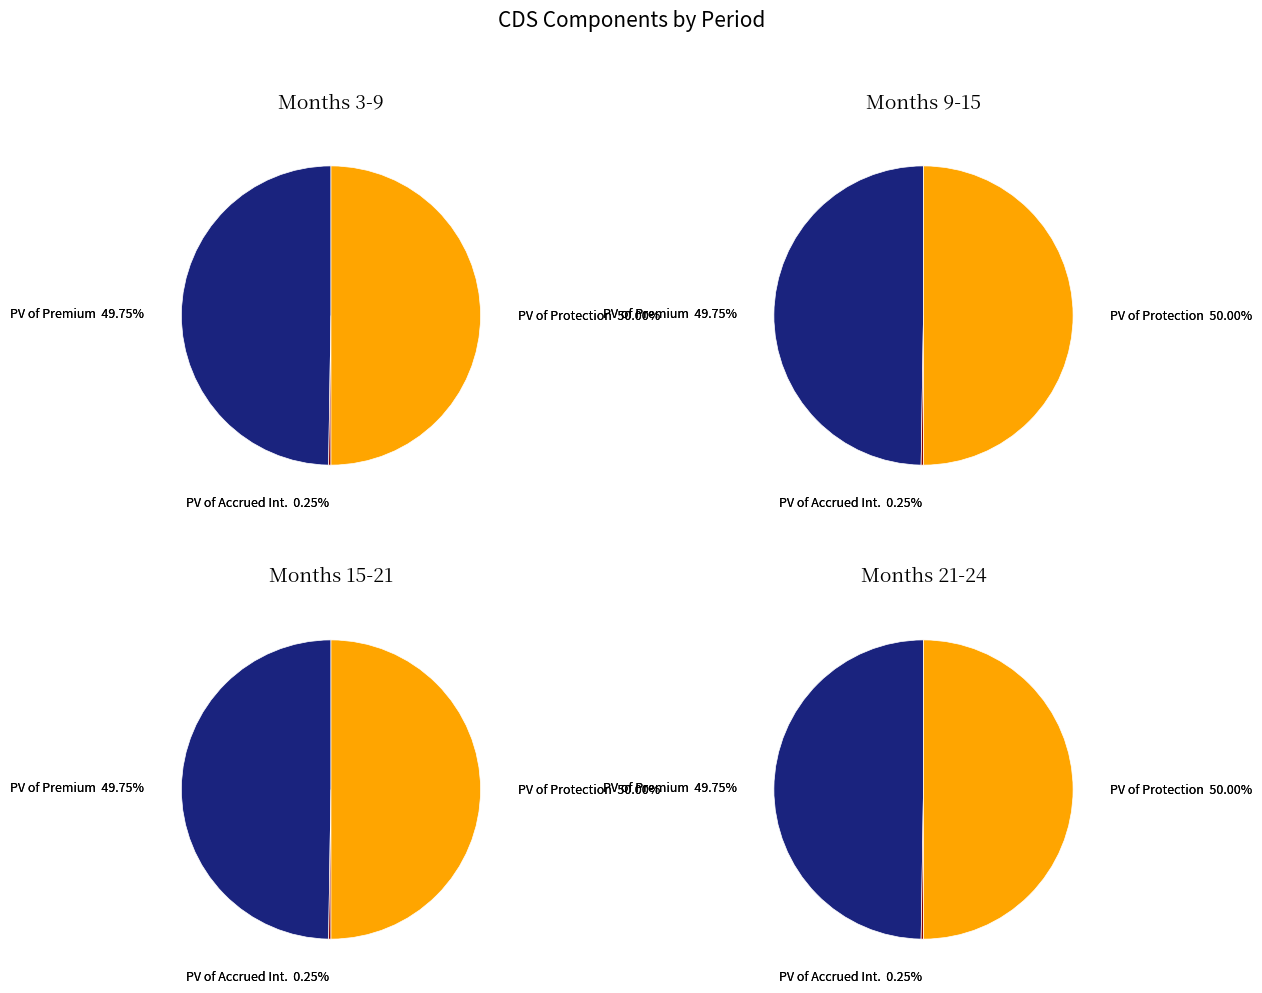

Does Month 12 represent more than half of the total?

No